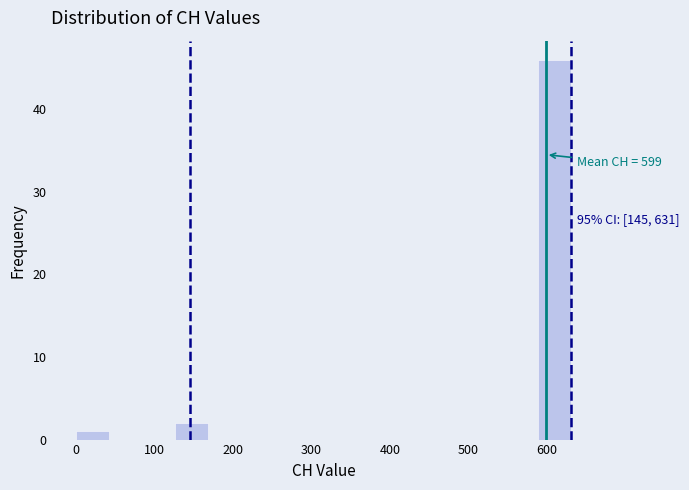

Over which range of the x-axis is the bar tallest?

590 to 630